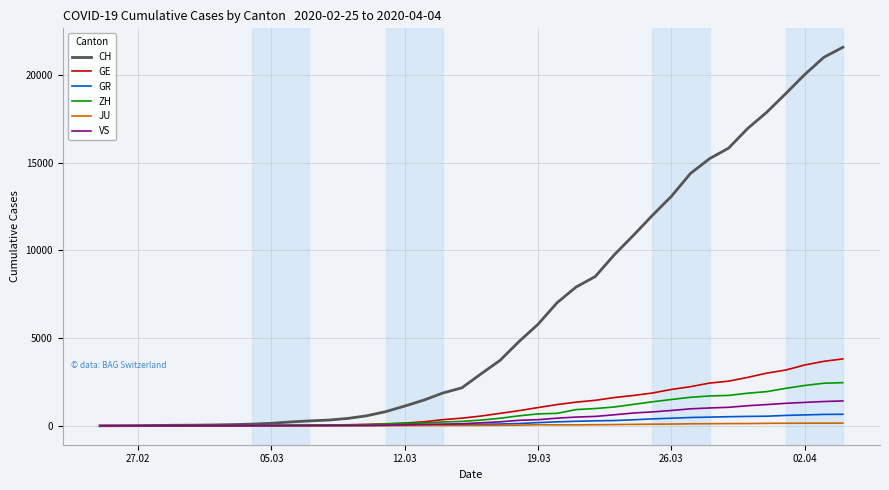

Which series has the largest total across all categories?

CH